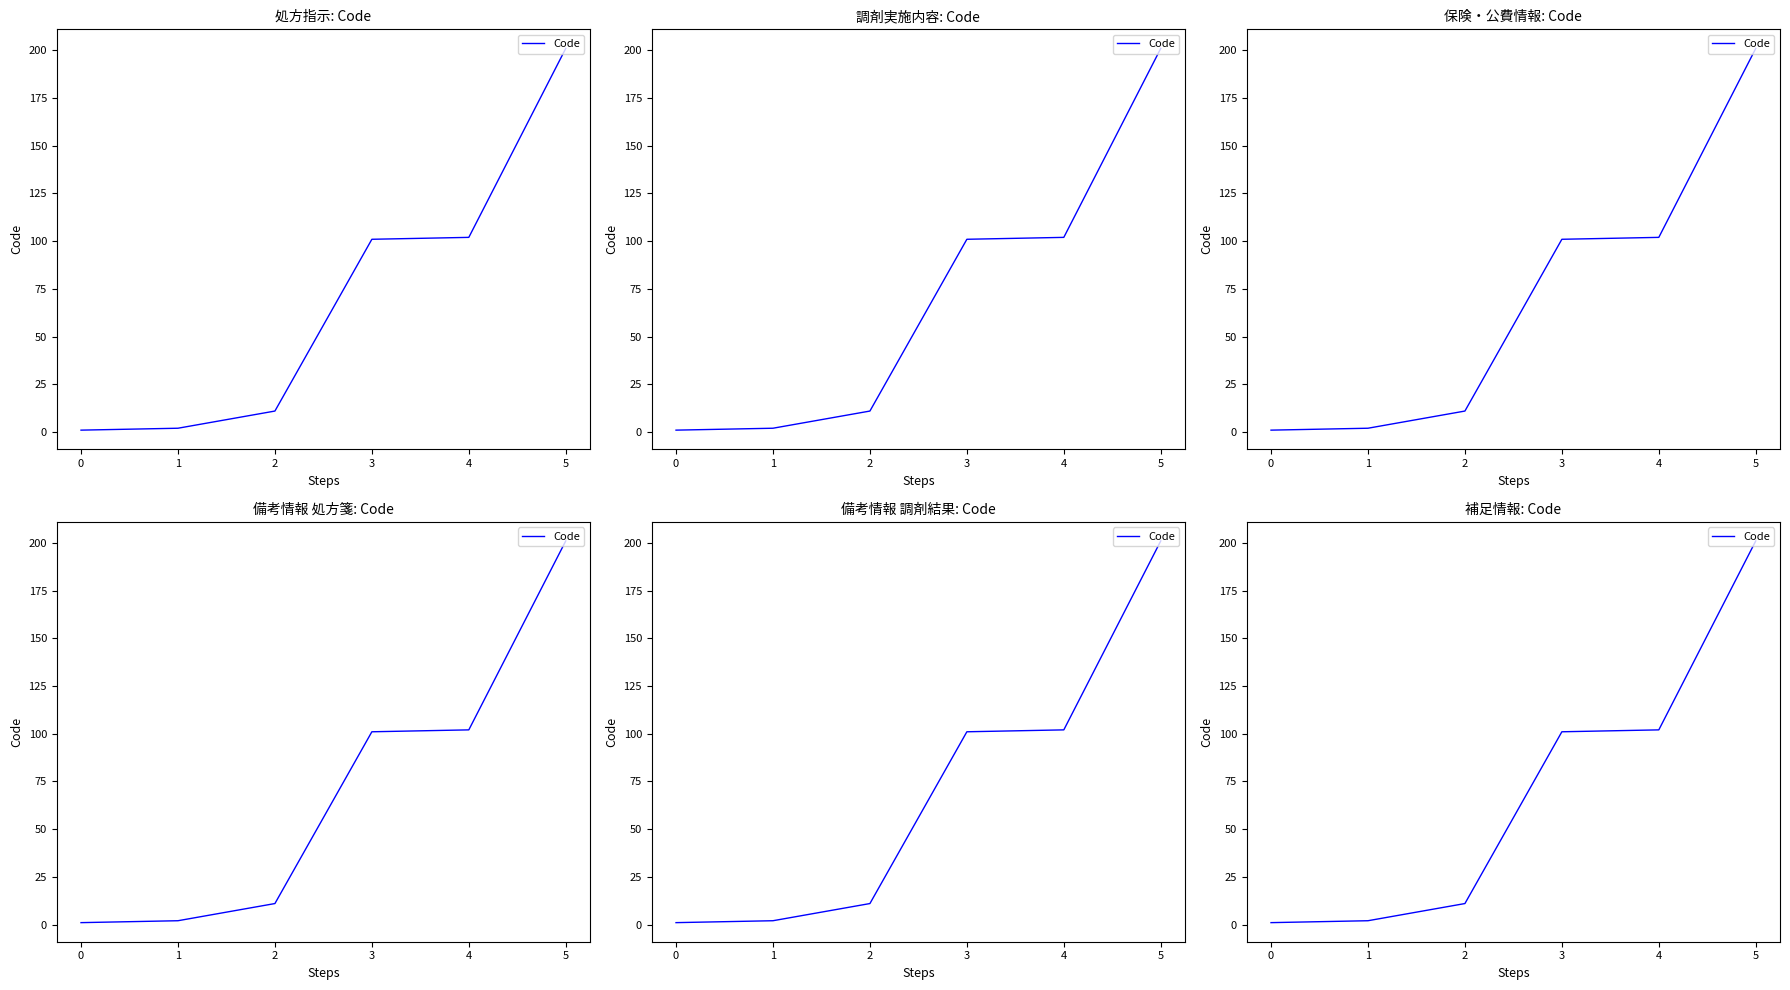

Does the chart display data point markers on the line(s)?

No